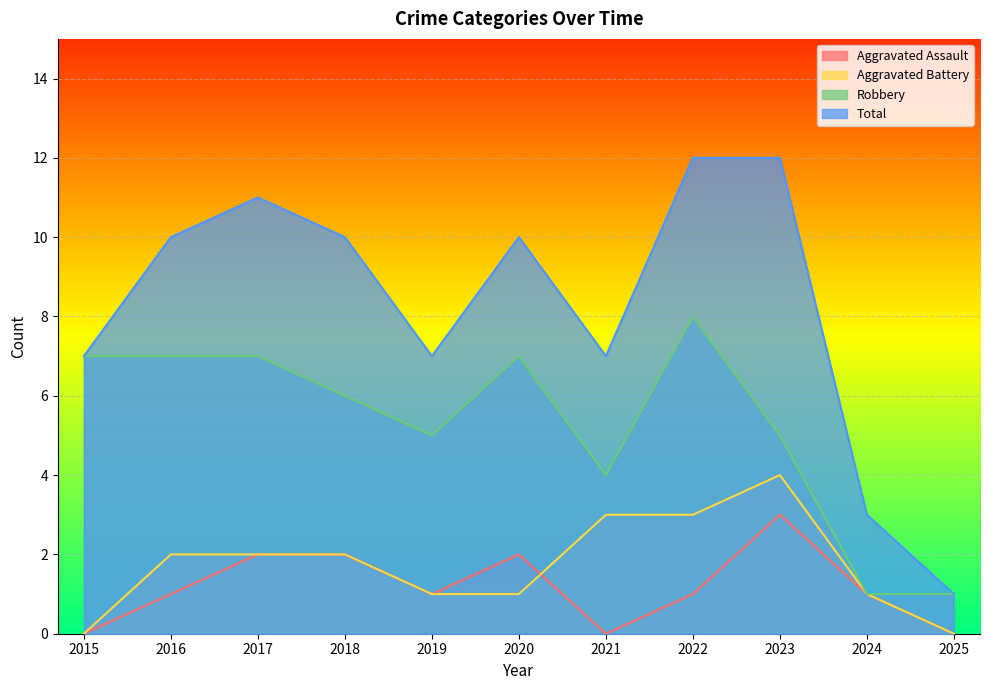

After their last crossing, which series has the higher values: Aggravated Assault or Aggravated Battery?

Aggravated Battery